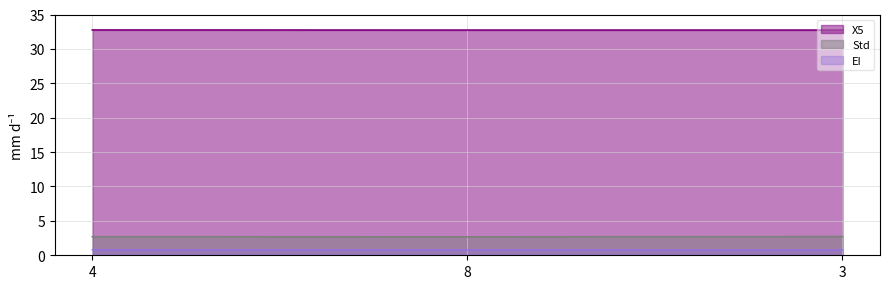

True or false: EI has a value of 0.8 at 4.

True